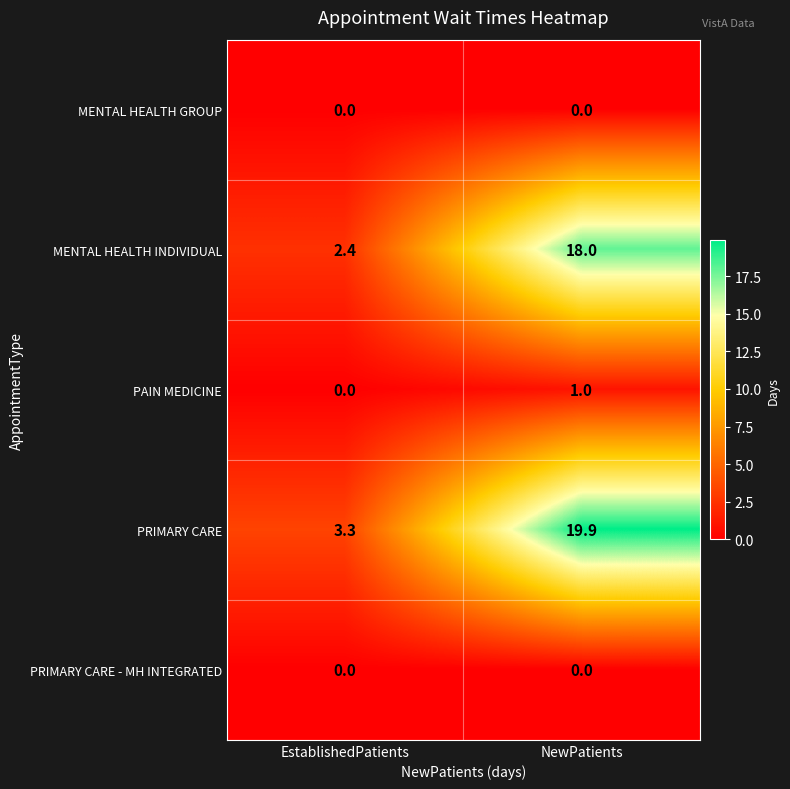

Read the MENTAL HEALTH INDIVIDUAL value at NewPatients.

18.0